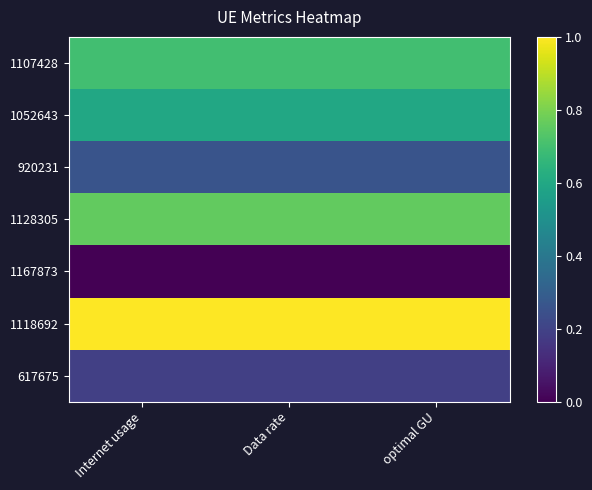

Which series has the largest total across all categories?

1118692